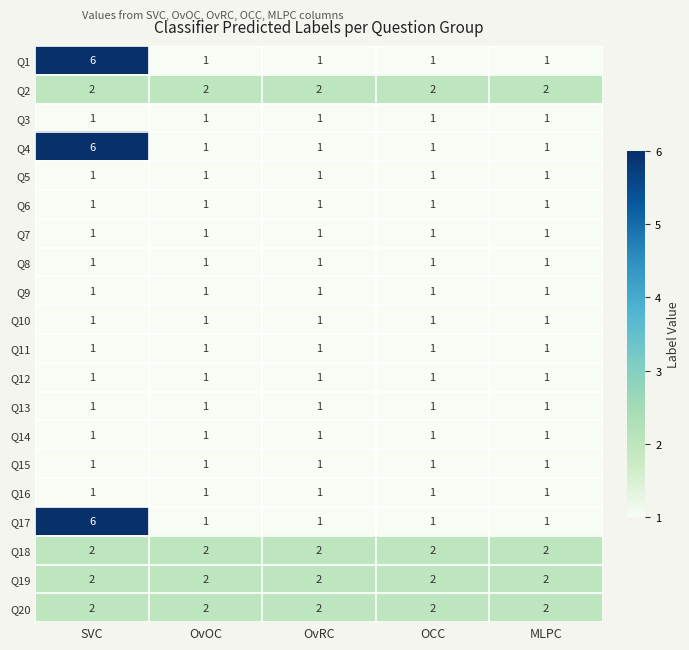

What is the sum of all Q19 values?

10